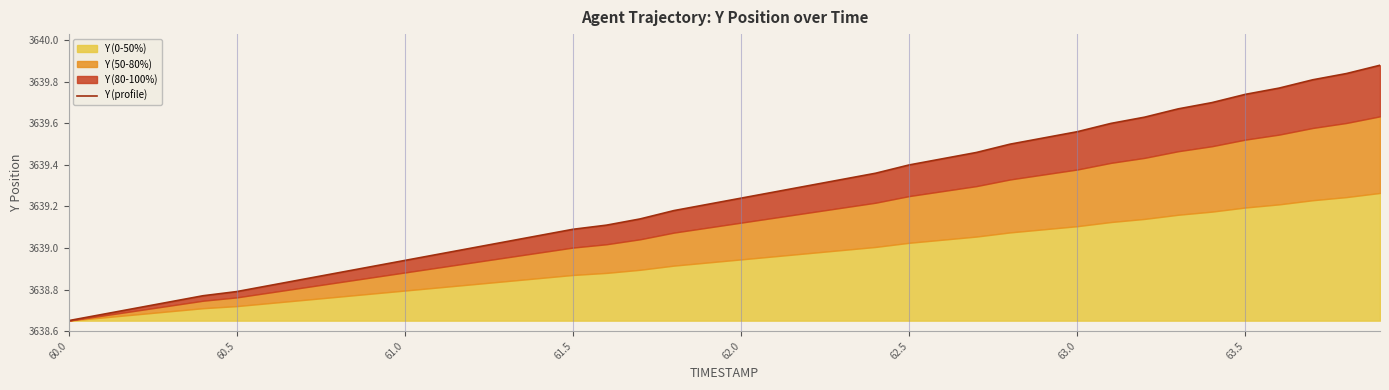

Does the chart have visible grid lines?

No